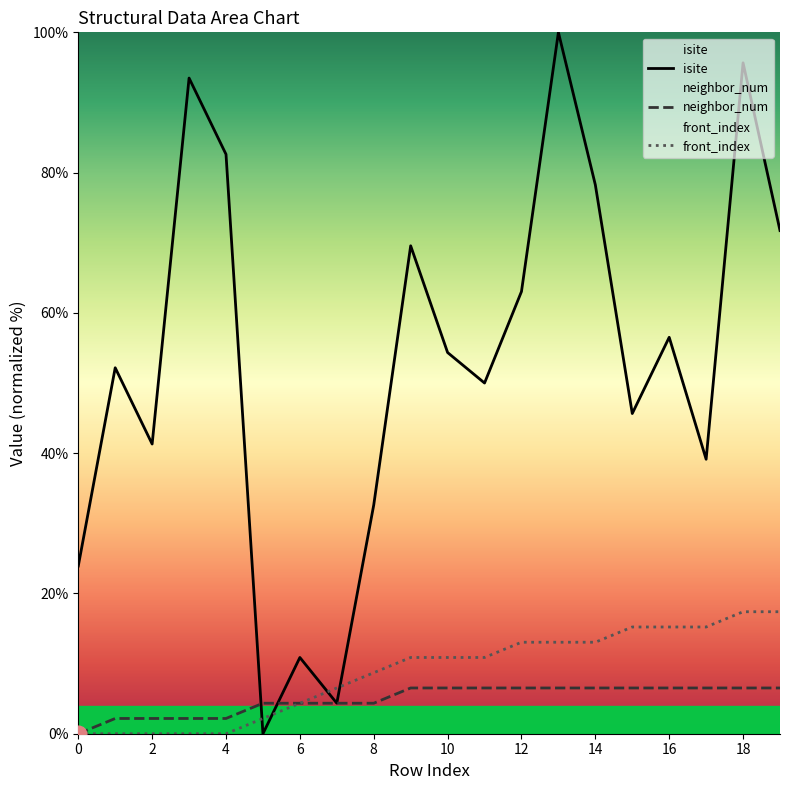

The value of neighbor_num at 18 is 4.3. True or false?

False